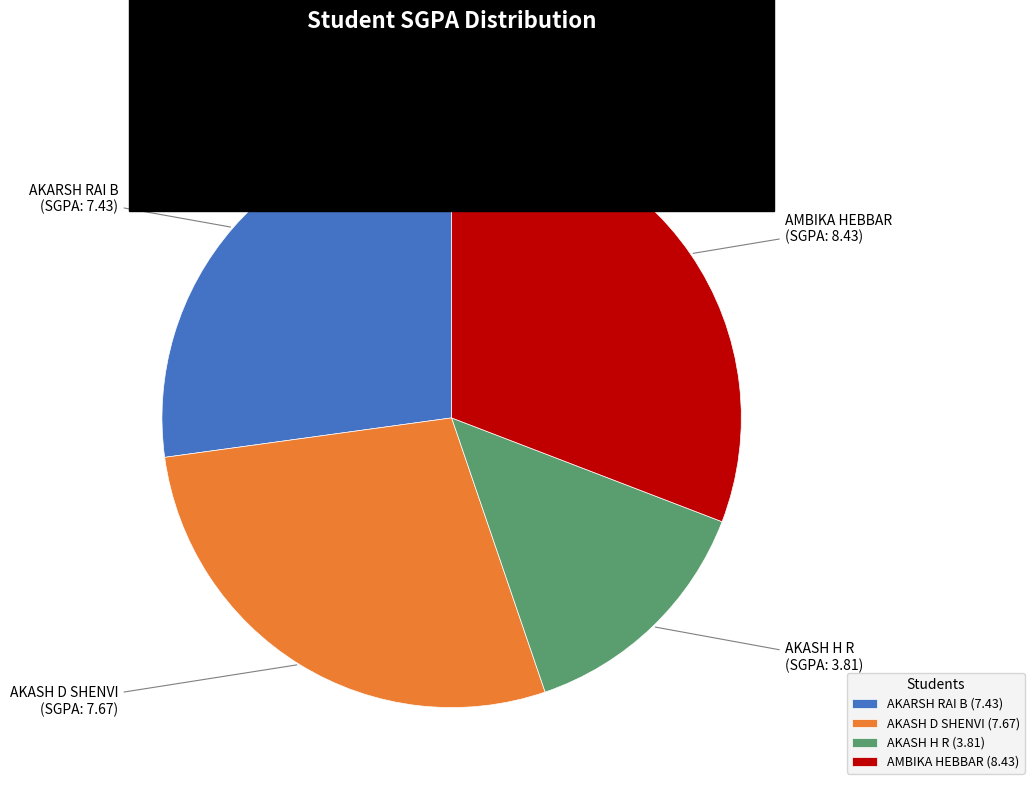

Which category has the biggest portion of the pie?

AMBIKA HEBBAR